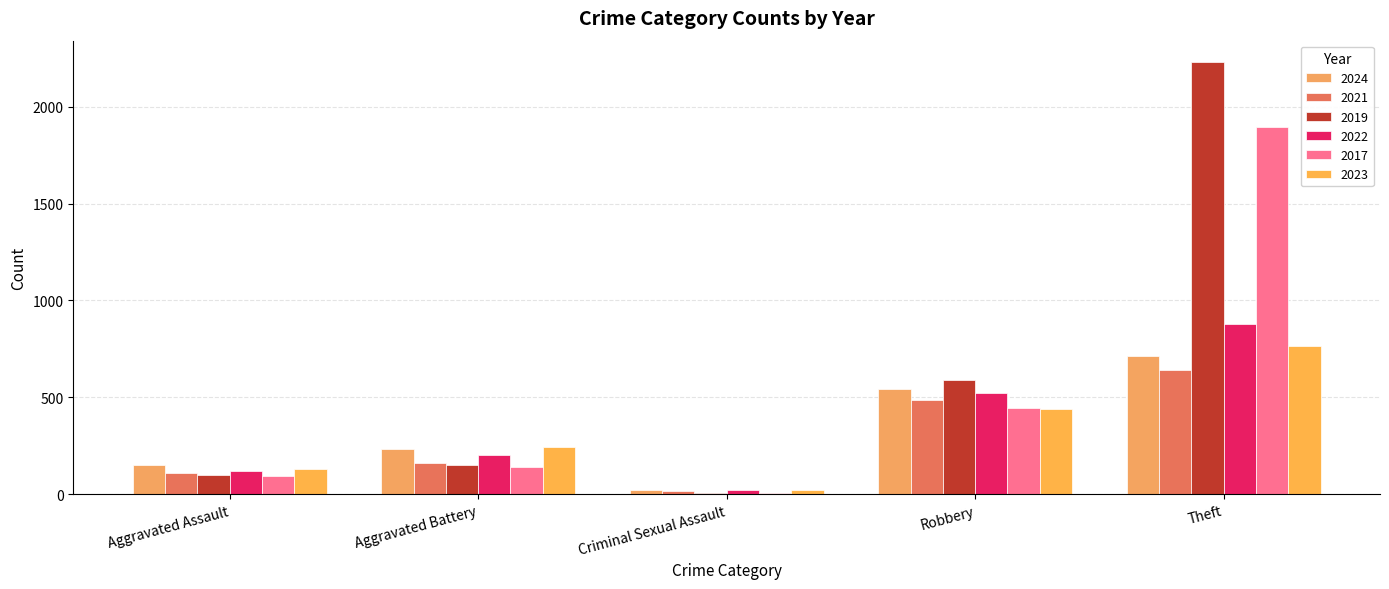

List the series in order of their peak value, lowest first.

2021, 2024, 2023, 2022, 2017, 2019